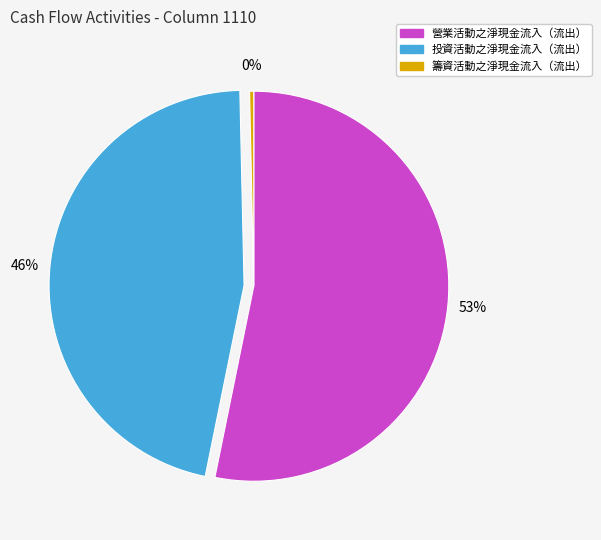

The 投資活動之淨現金流入（流出） slice represents 46% of the pie. True or false?

True